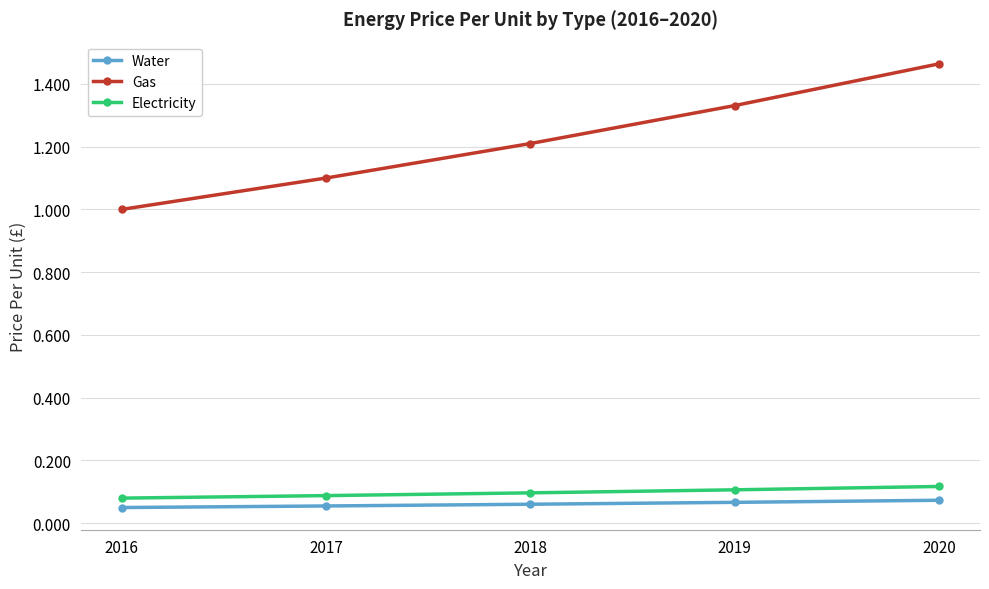

What is the difference between the second highest and second lowest values in the Gas series?

0.2